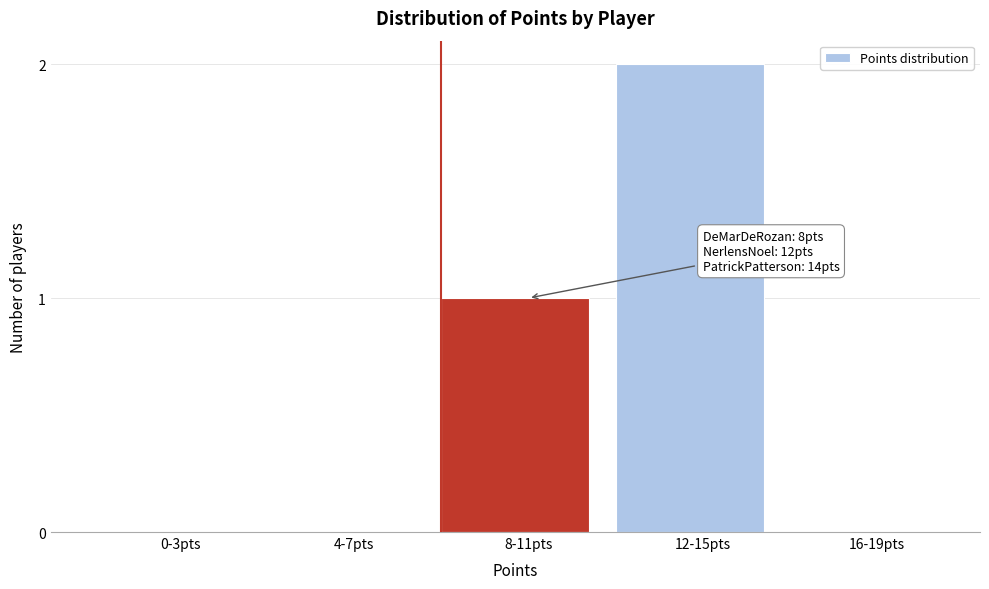

Reading left to right, what are all the values shown in this chart?

0-3pts=0	4-7pts=0	8-11pts=1	12-15pts=2	16-19pts=0